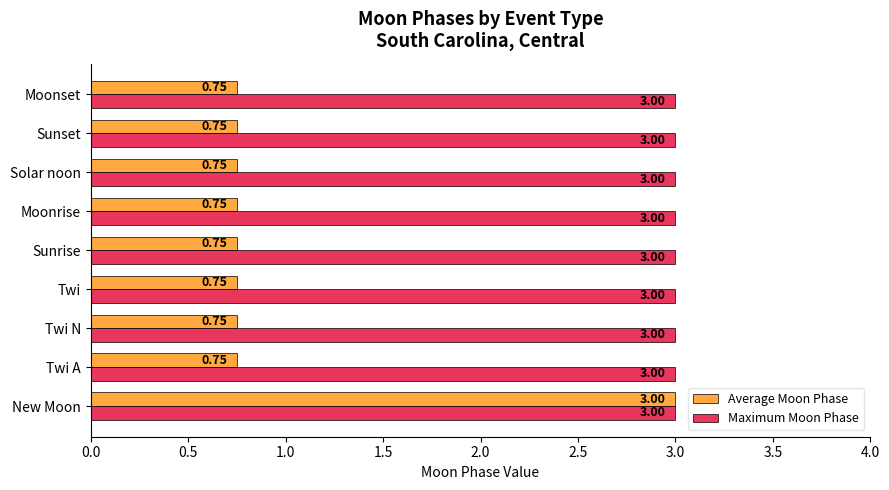

At Moonset, list the series in order from smallest to largest.

Average Moon Phase, Maximum Moon Phase